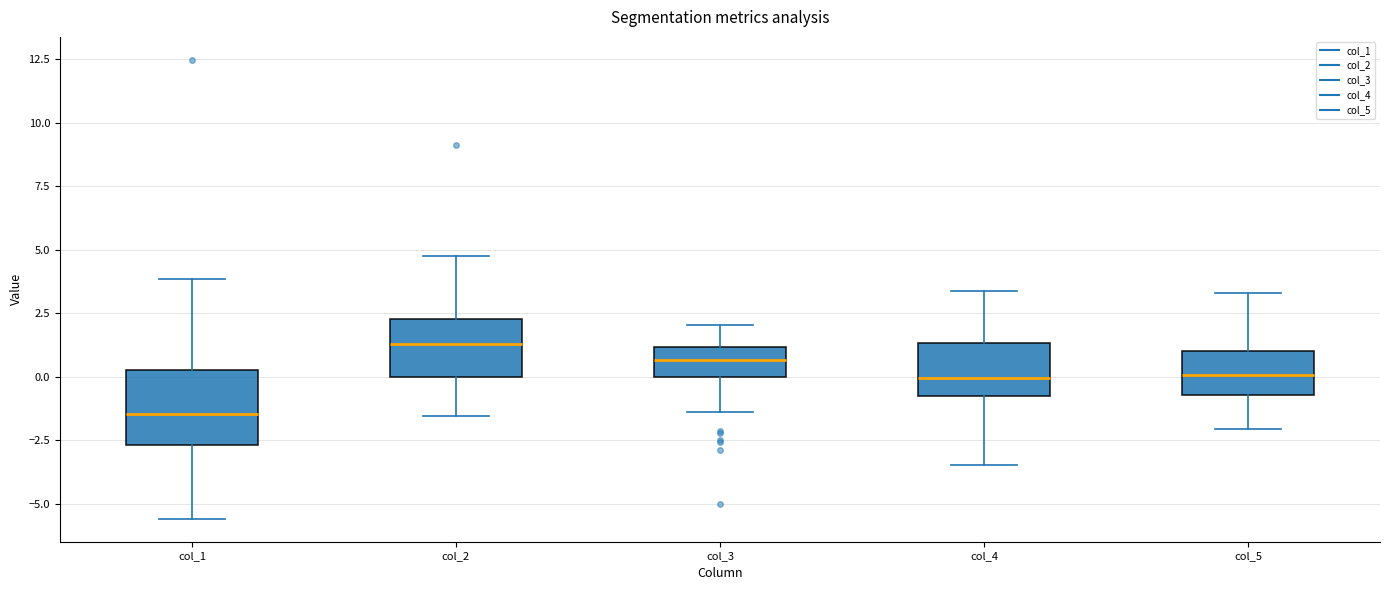

Comparing the boxes themselves (not the whiskers), which one is the tallest?

col_1